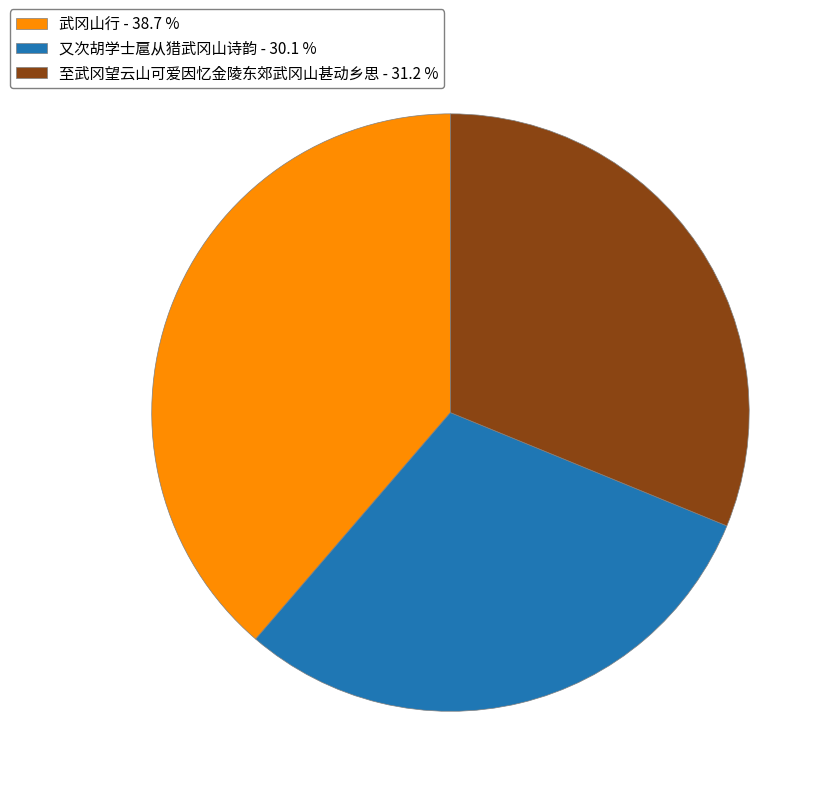

Between 至武冈望云山可爱因忆金陵东郊武冈山甚动乡思 and 武冈山行, which is larger?

武冈山行